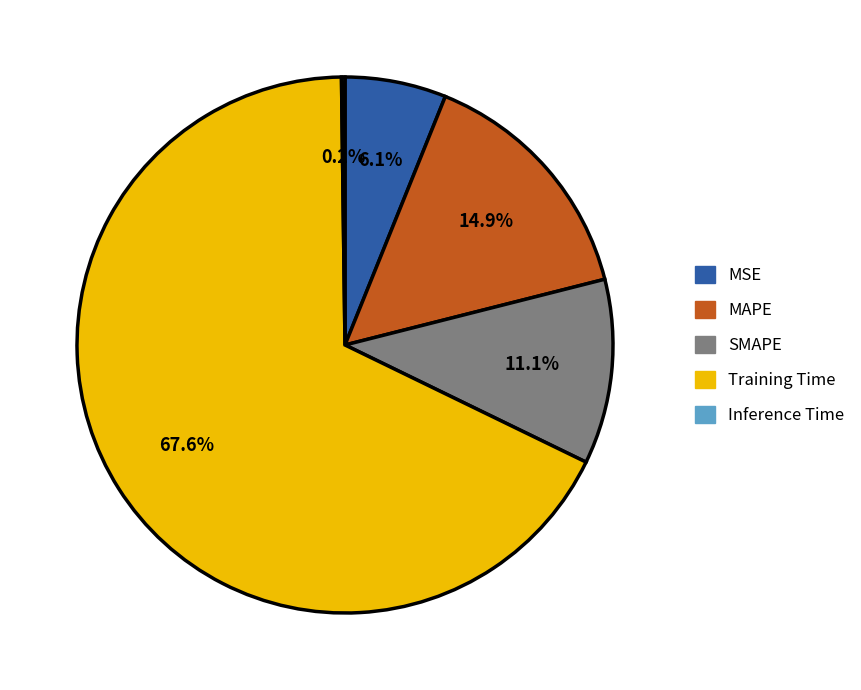

The SMAPE slice represents 17% of the pie. True or false?

False